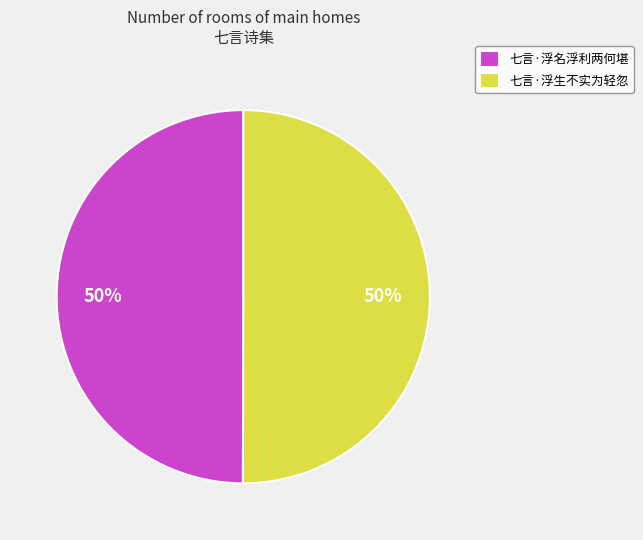

To the nearest percent, what is the combined percentage of 七言·浮生不实为轻忽 and 七言·浮名浮利两何堪?

100%